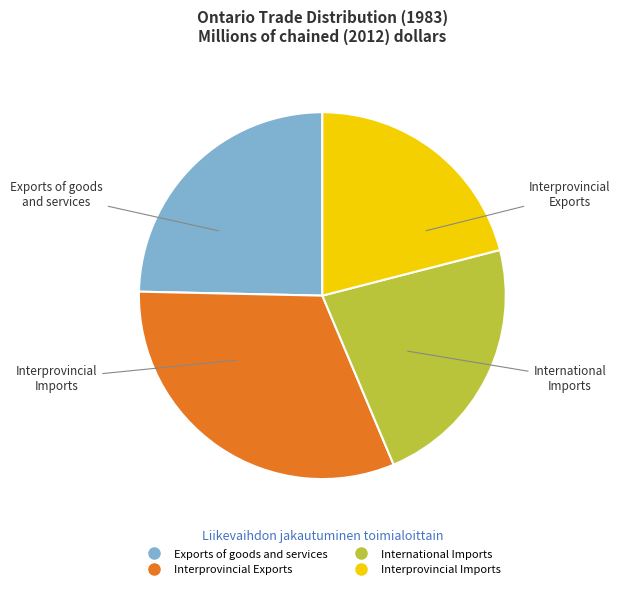

The Interprovincial Exports slice represents 32% of the pie. True or false?

True